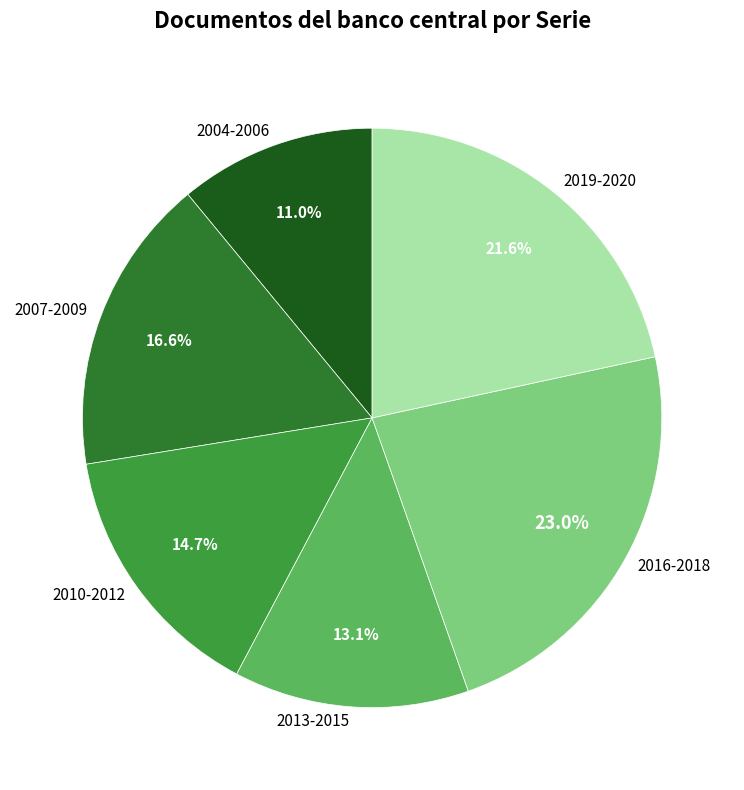

What is the smallest slice in the pie chart?

2004-2006